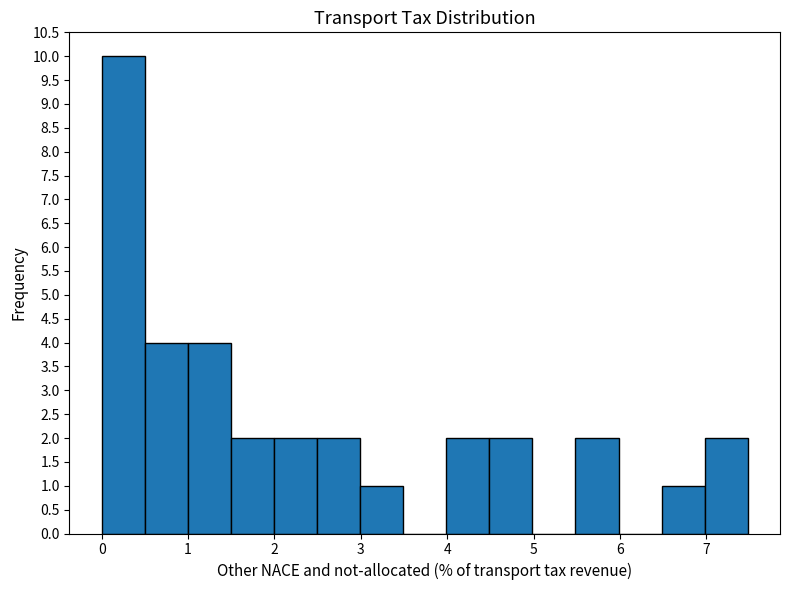

Reading left to right, list every bar in this chart as the range it spans on the x-axis followed by its height. Neither the bar edges nor the heights are printed on the chart, so give them approximately, as read against the axes.

0.0 to 0.5: 10
0.5 to 1.0: 4
1.0 to 1.5: 4
1.5 to 2.0: 2
2.0 to 2.5: 2
2.5 to 3.0: 2
3.0 to 3.5: 1
3.5 to 4.0: 0
4.0 to 4.5: 2
4.5 to 5.0: 2
5.0 to 5.5: 0
5.5 to 6.0: 2
6.0 to 6.5: 0
6.5 to 7.0: 1
7.0 to 7.5: 2